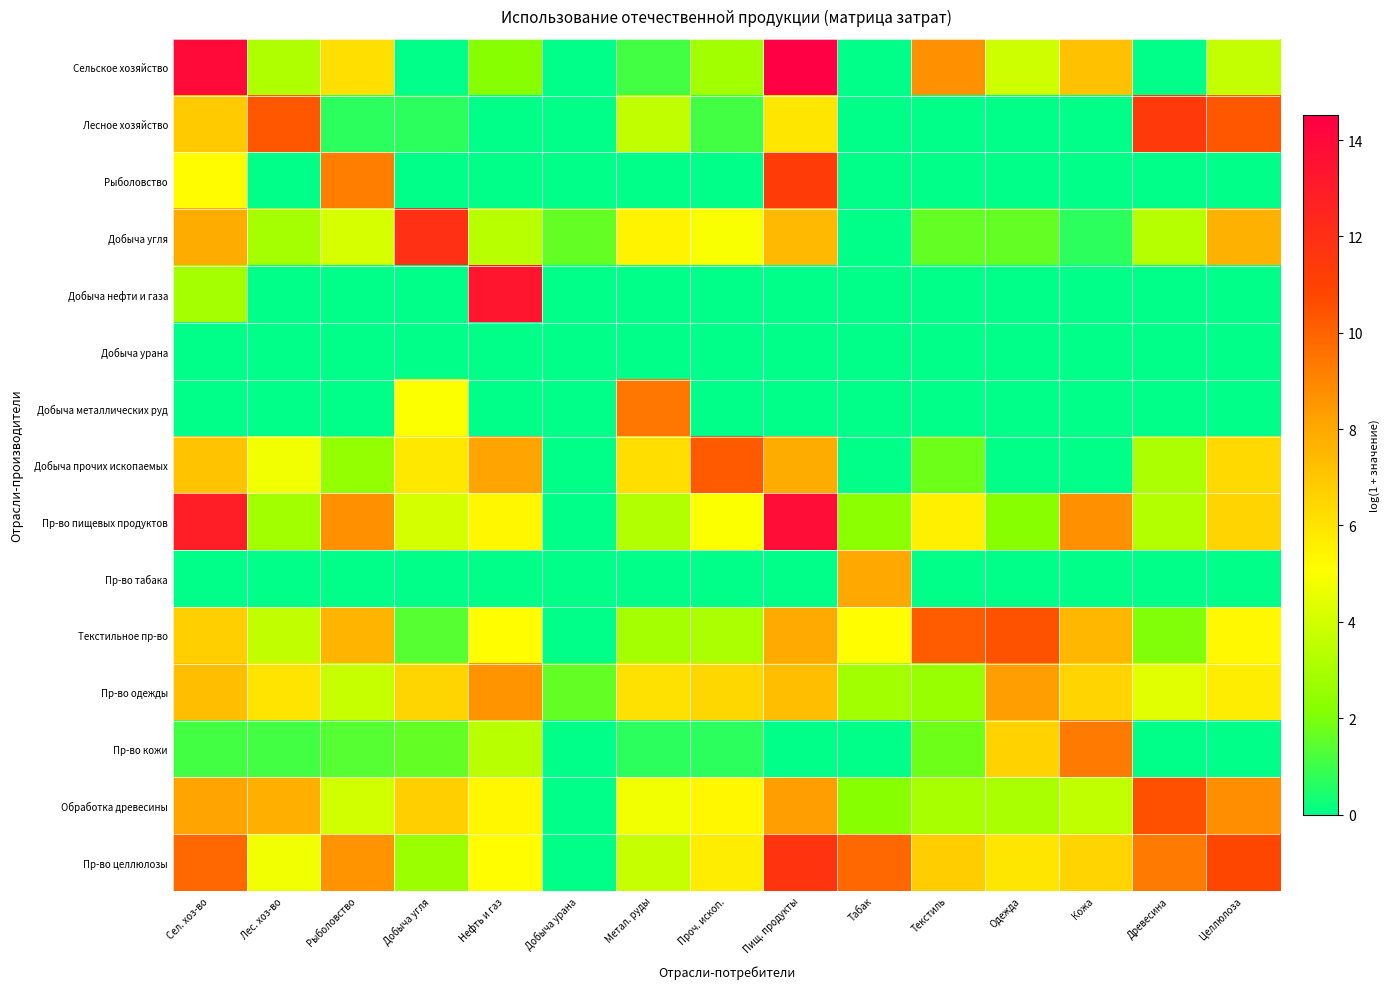

List the series in order of their peak value, highest first.

Сельское хозяйство, Пр-во пищевых продуктов, Добыча нефти и газа, Добыча угля, Пр-во целлюлозы, Лесное хозяйство, Рыболовство, Обработка древесины, Текстильное пр-во, Добыча прочих ископаемых, Добыча металлических руд, Пр-во кожи, Пр-во одежды, Пр-во табака, Добыча урана